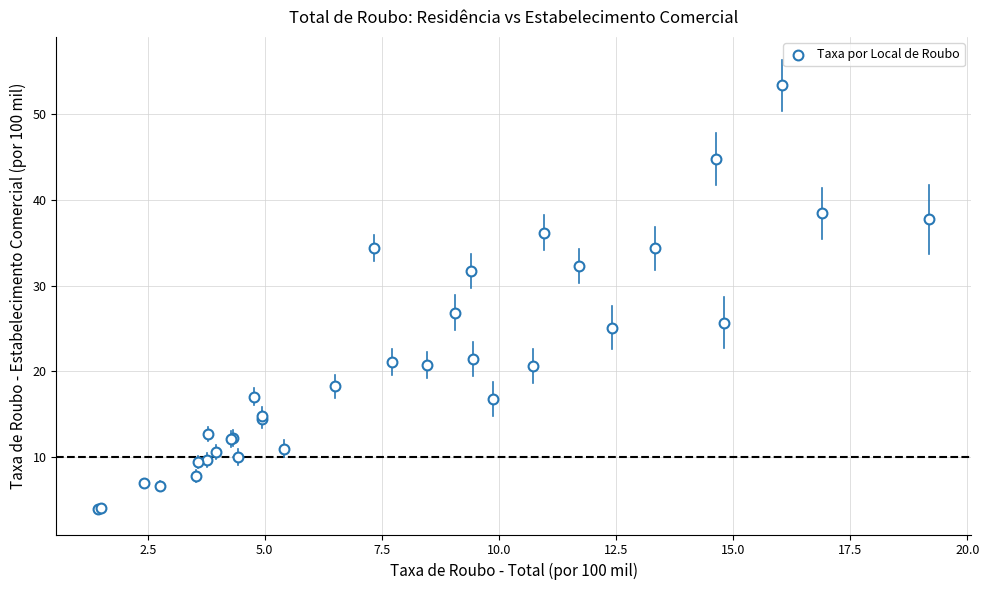

What Y value in the scatter plot is closest to 28?

26.9